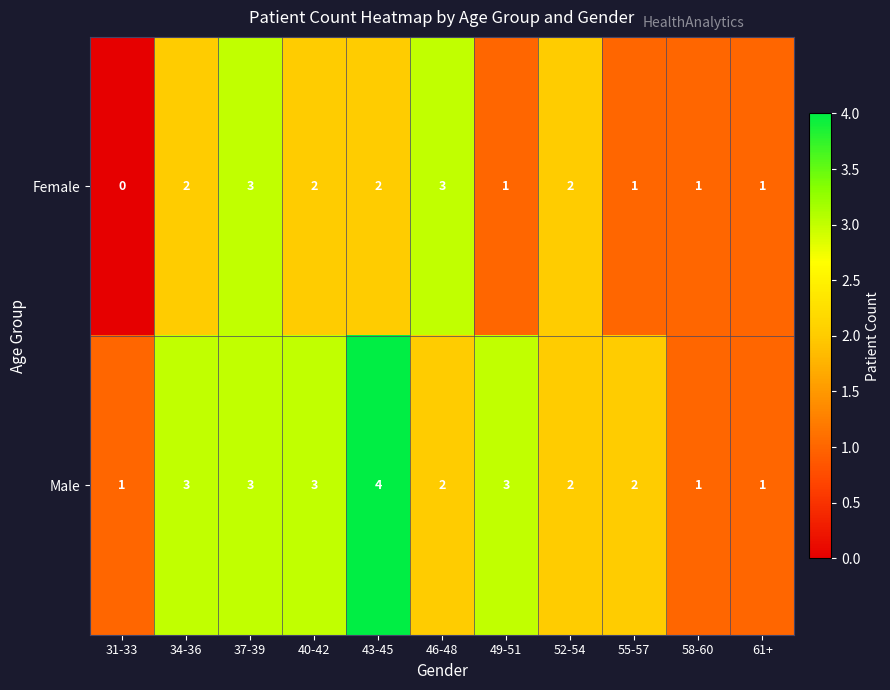

At which category does the chart reach its peak across all series?

43-45